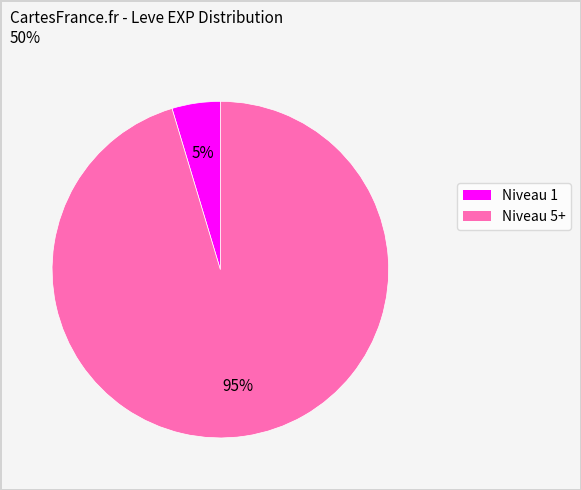

How many segments does this pie chart have?

2